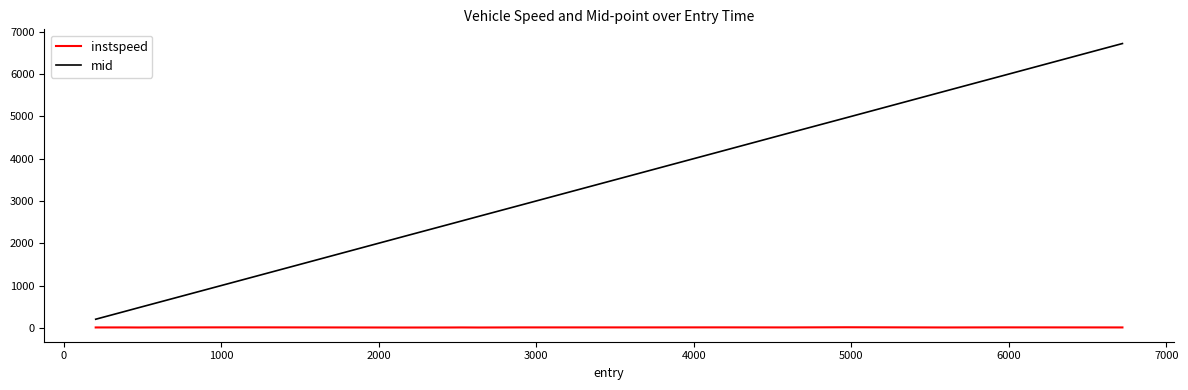

What is the difference between the maximum and minimum values in the mid series?

6518.0